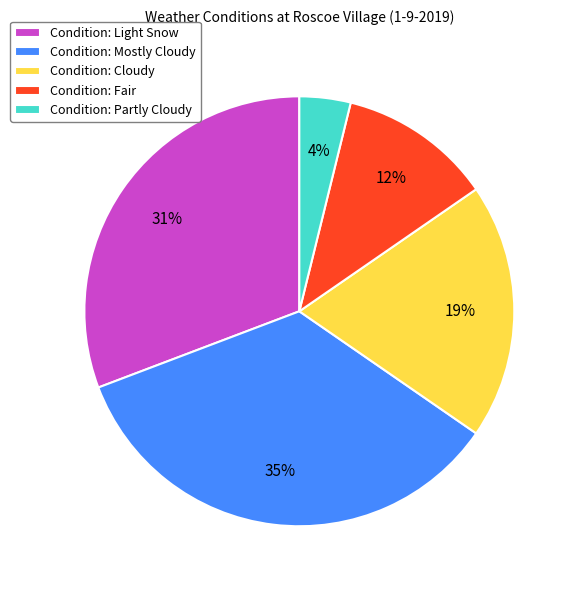

Does Condition: Light Snow account for over 50% of the chart?

No